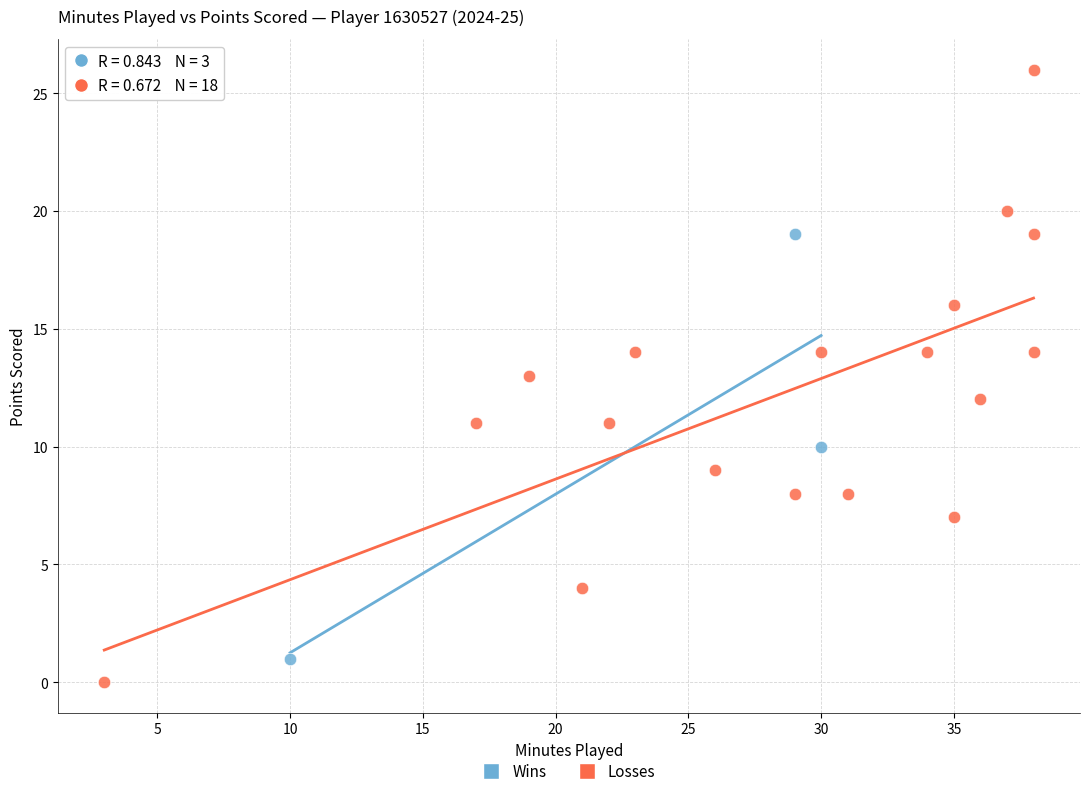

Which series reaches the maximum Y coordinate?

Losses